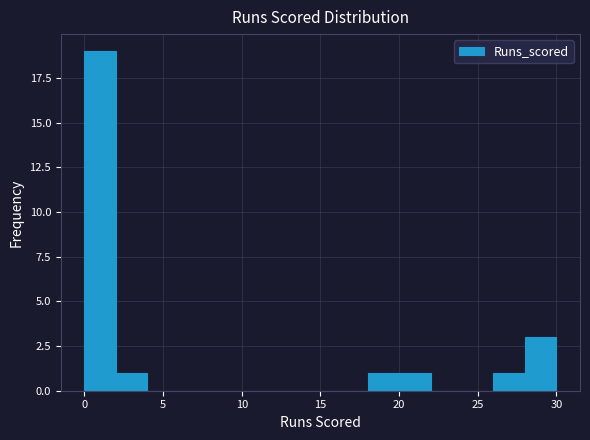

How tall is the bar that spans 0 to 2 on the x-axis? The values are not printed on the chart, so give them approximately, as read against the axis.

19